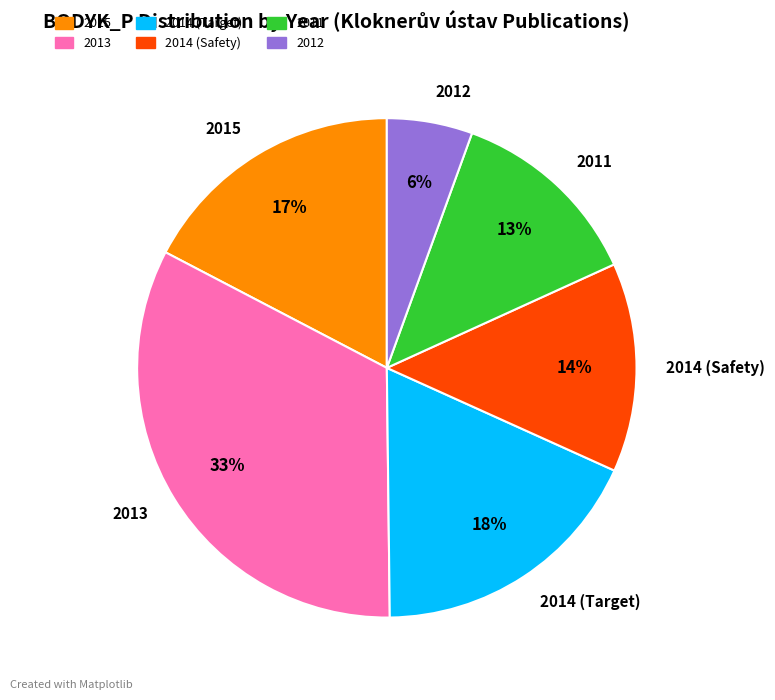

Which has a higher value, 2012 or 2013?

2013